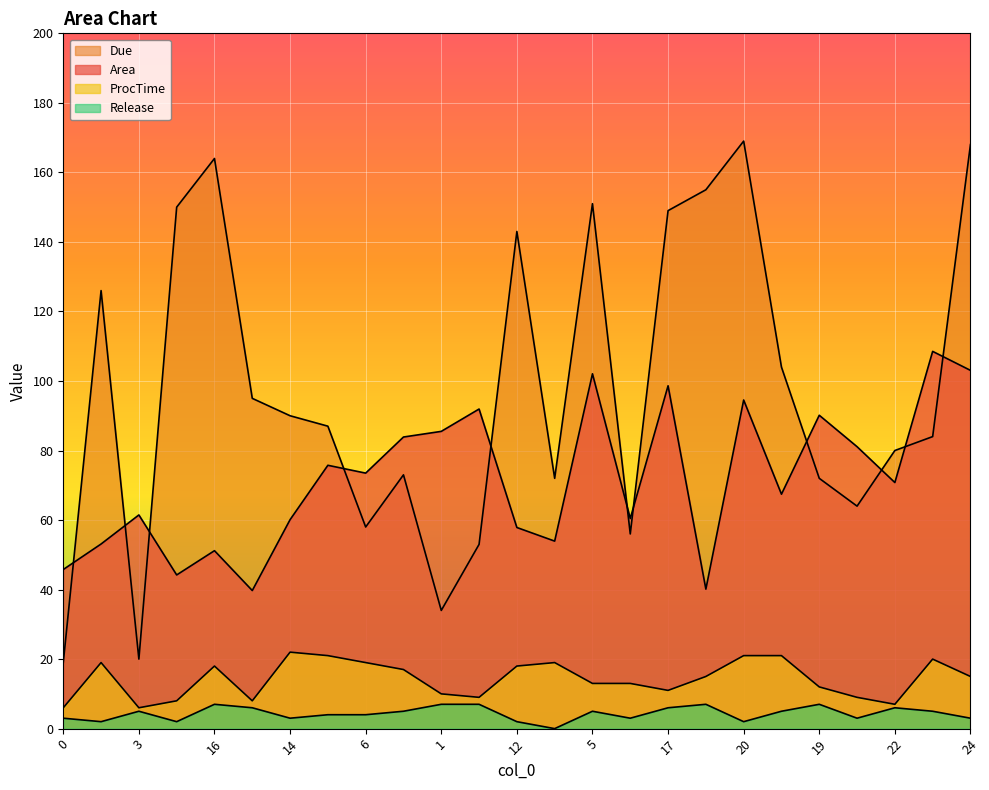

True or false: Area and Due cross at least once.

True